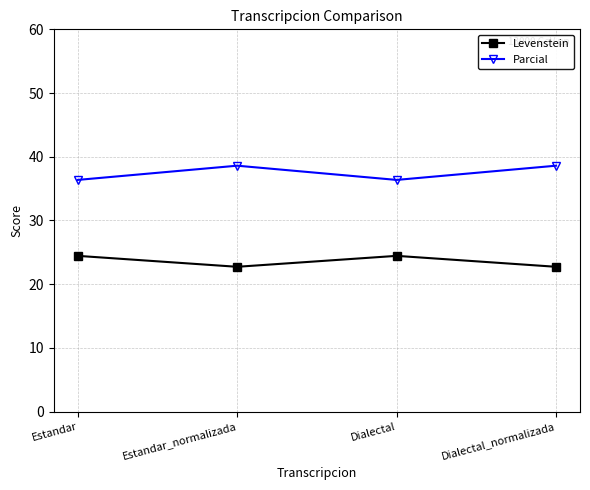

Count the number of categories in the chart.

4